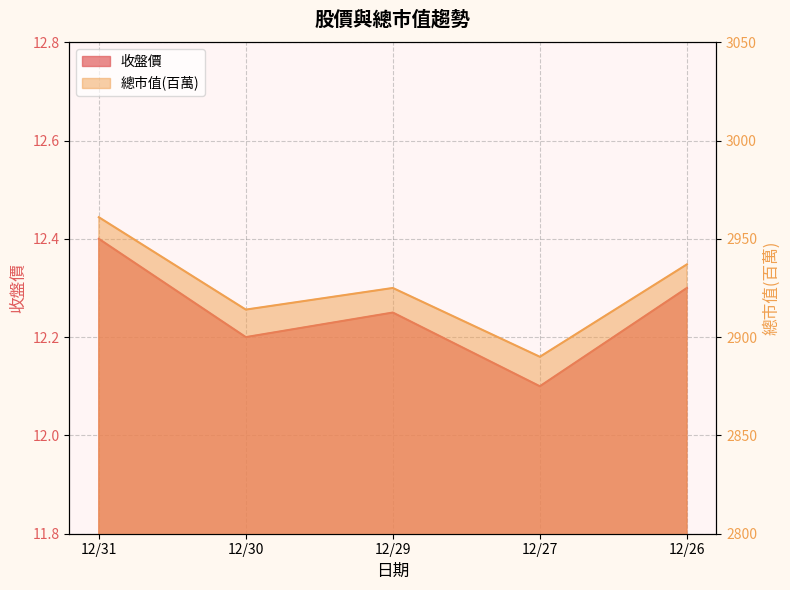

Does the chart display data point markers on the line(s)?

No